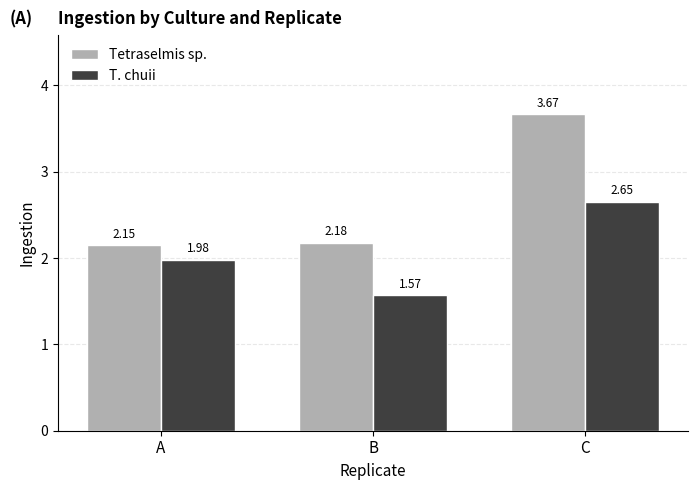

The value of Tetraselmis sp. at C is 5.9. True or false?

False